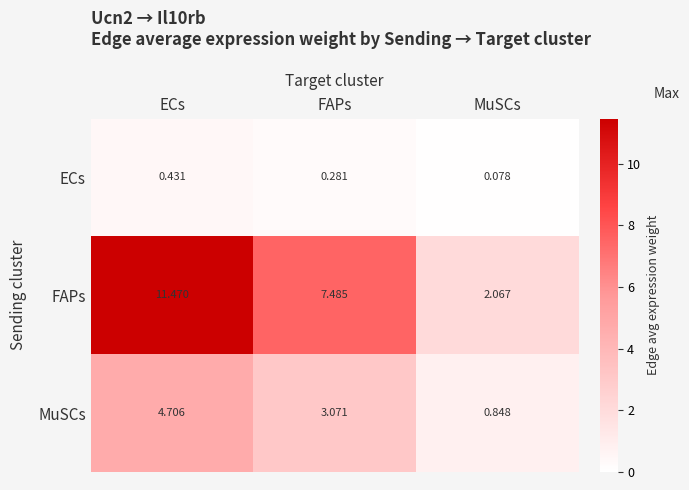

At which label does FAPs reach its peak?

ECs